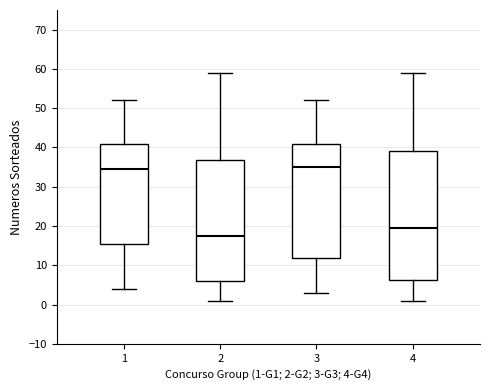

Reading left to right, transcribe this box plot: for each box, give where its median line is, the range the box spans, and where its two whiskers end, as read against the y-axis. The values are not printed on the chart, so give them approximately, as read against the axis.

1: median 35, box 16 to 41, whiskers 4 to 52
2: median 18, box 6 to 37, whiskers 1 to 59
3: median 35, box 12 to 41, whiskers 3 to 52
4: median 20, box 6 to 39, whiskers 1 to 59